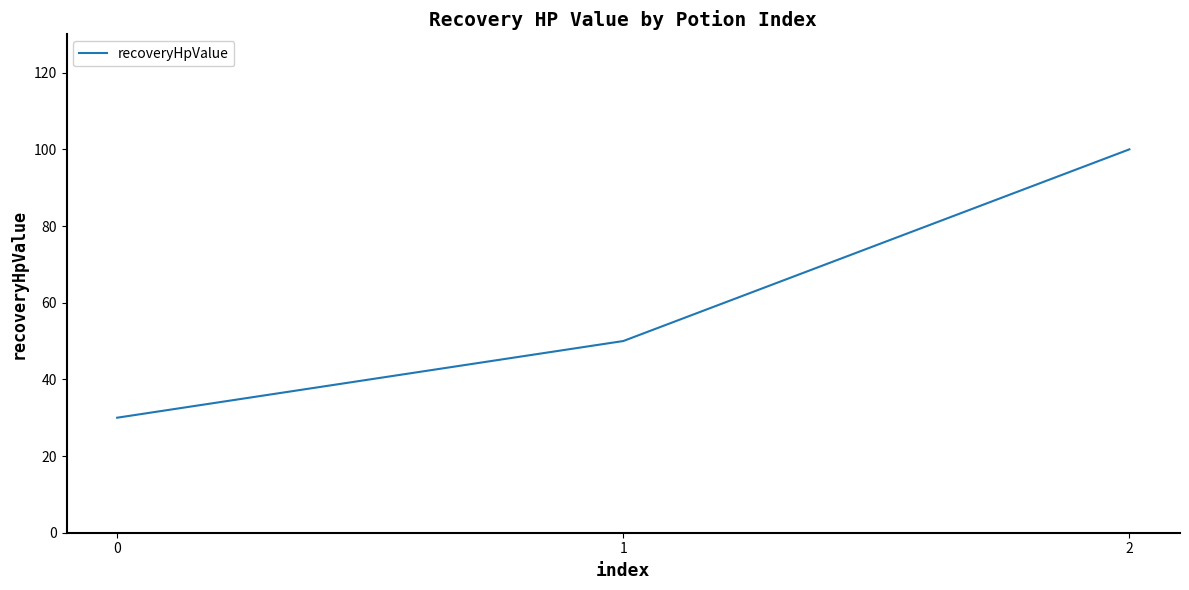

The chart shows a value of 30 at 0. True or false?

True